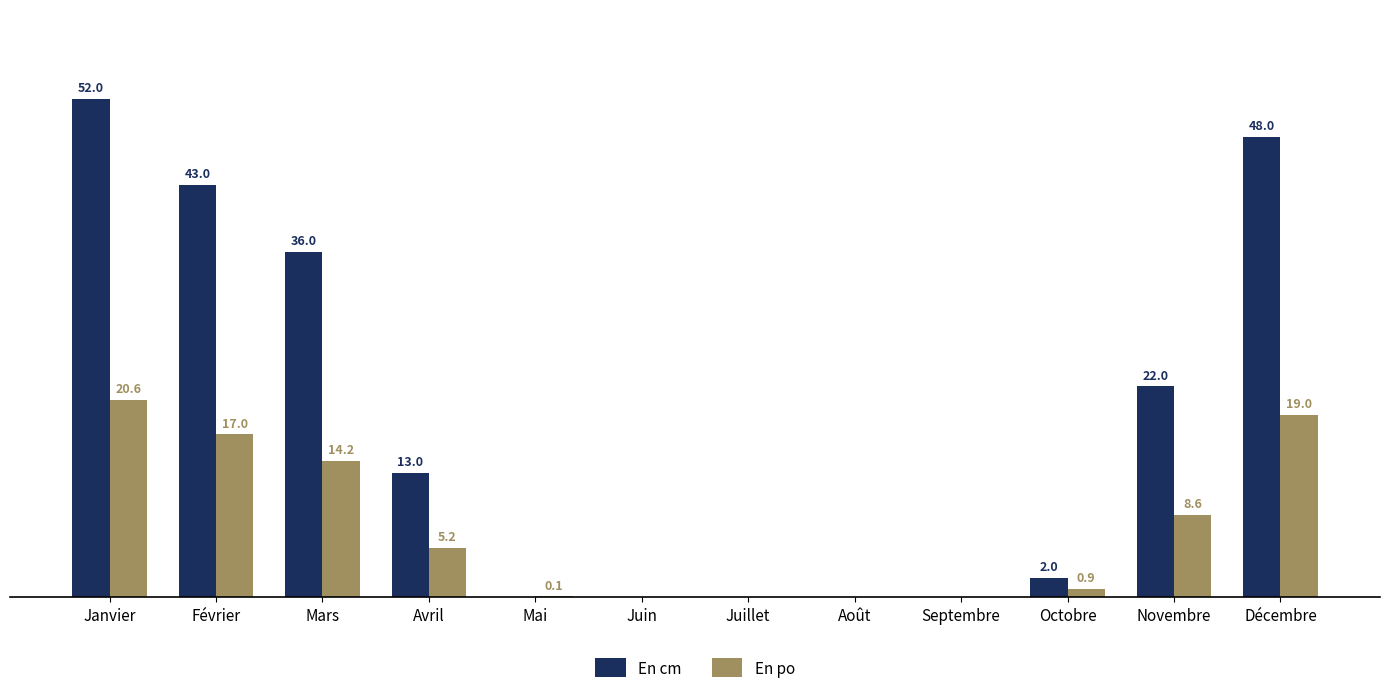

Is the value of En cm at Décembre greater than the value of En po at Novembre?

Yes